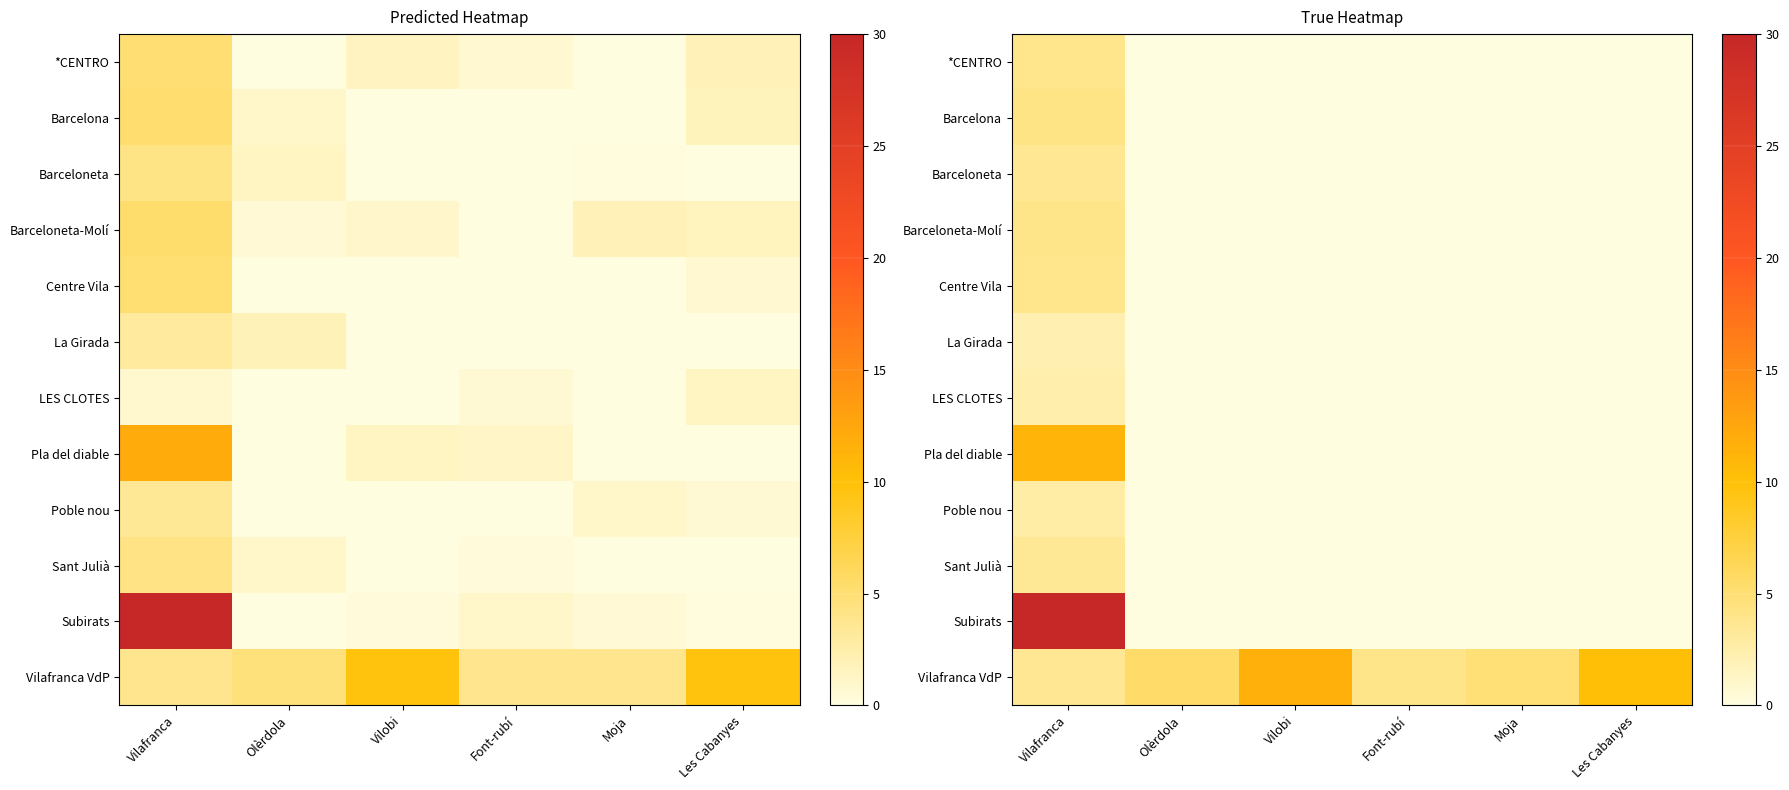

Which label corresponds to the smallest value in the chart?

Olèrdola